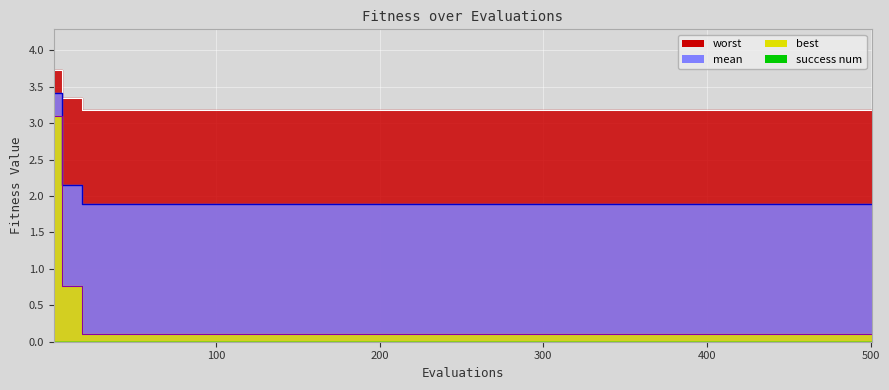

True or false: worst and mean intersect in this chart.

False